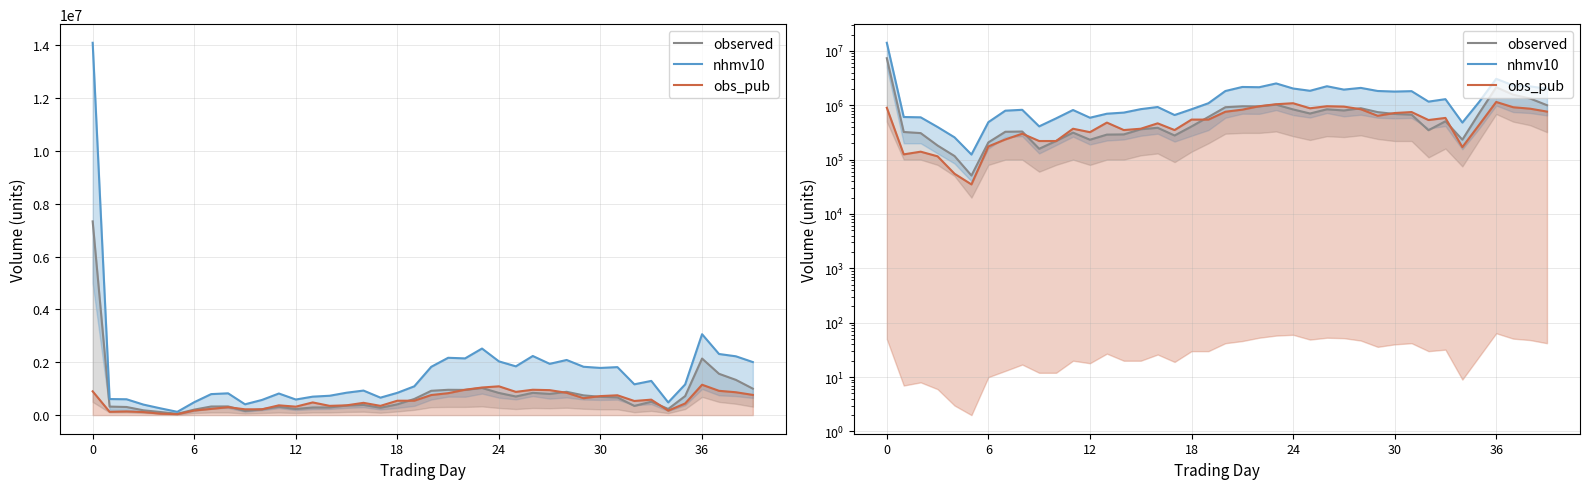

The observed series shows 2141110 at 36. True or false?

True